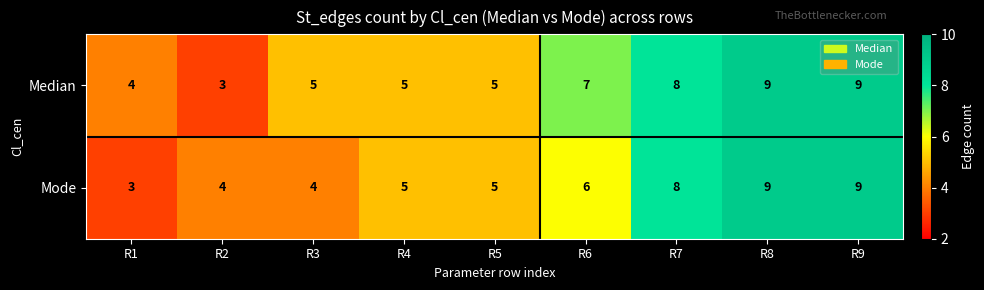

Is the value of Mode at R2 greater than the value of Median at R4?

No